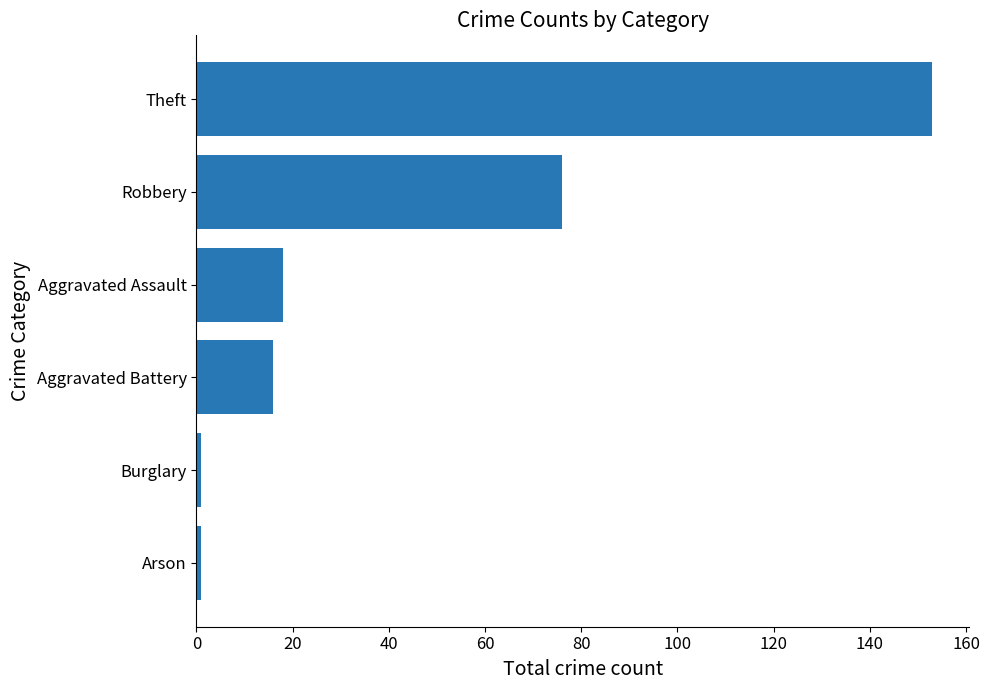

Which has a higher value, Theft or Burglary?

Theft